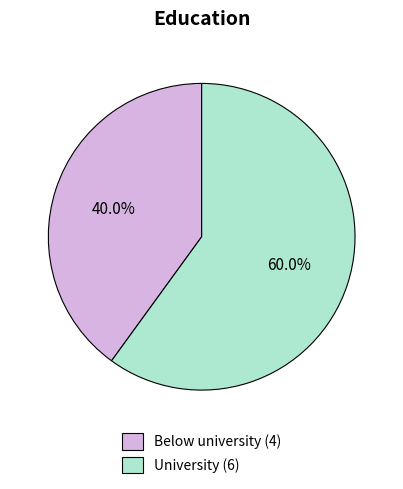

Which slice is the smallest?

Below university